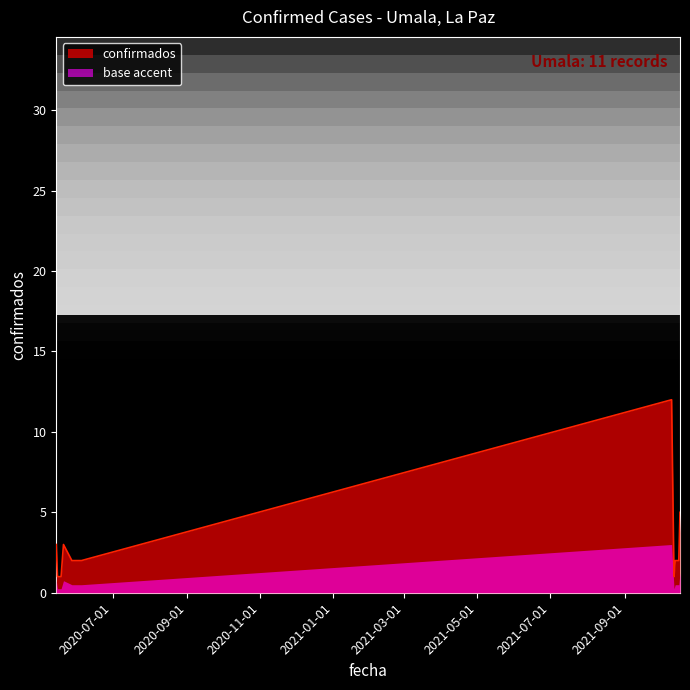

What is the sum of the values at 2021-10-17 and 2020-06-05?

7